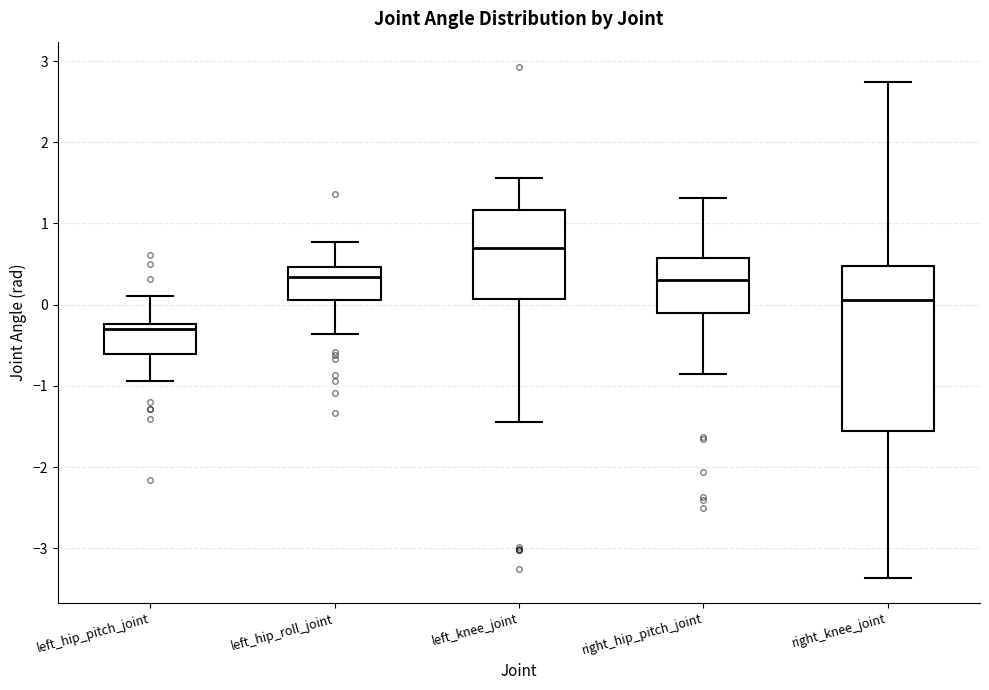

Reading left to right, transcribe this box plot: for each box, give where its median line is, the range the box spans, and where its two whiskers end, as read against the y-axis. The values are not printed on the chart, so give them approximately, as read against the axis.

left_hip_pitch_joint: median -0.3, box -0.6 to -0.2, whiskers -0.9 to 0.1
left_hip_roll_joint: median 0.3, box 0.1 to 0.5, whiskers -0.4 to 0.8
left_knee_joint: median 0.7, box 0.1 to 1.2, whiskers -1.5 to 1.6
right_hip_pitch_joint: median 0.3, box -0.1 to 0.6, whiskers -0.9 to 1.3
right_knee_joint: median 0.1, box -1.6 to 0.5, whiskers -3.4 to 2.7